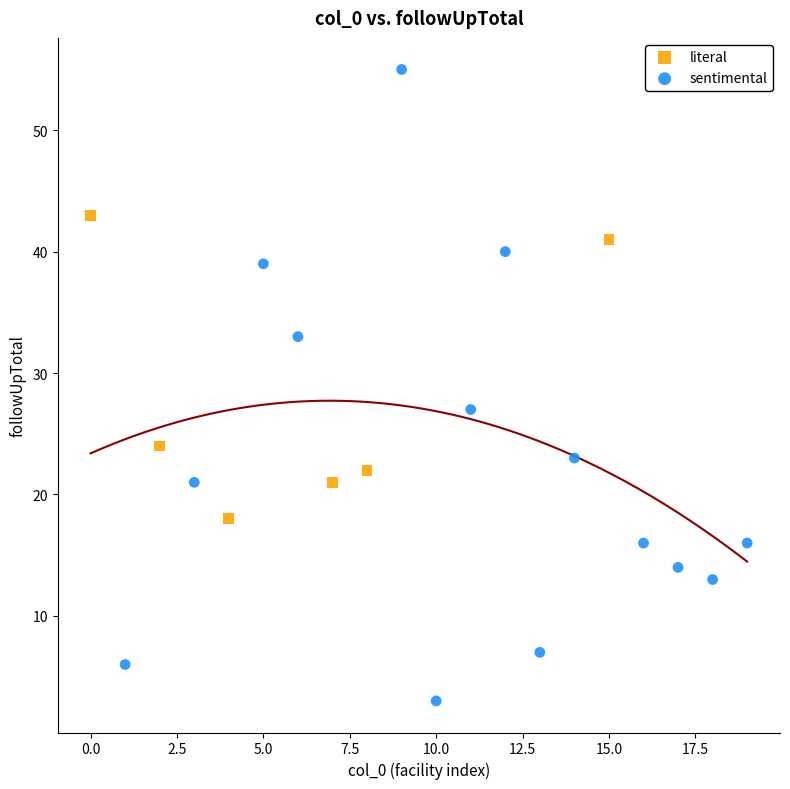

Which series reaches the maximum Y coordinate?

sentimental